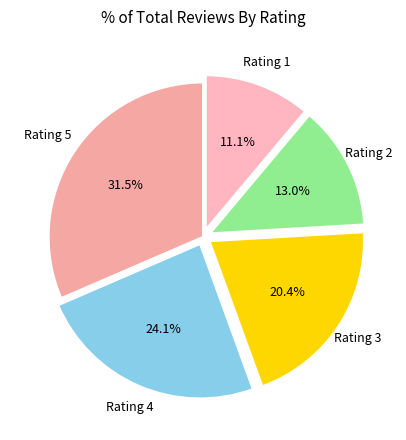

What portion of the pie excludes Rating 1?

88.9%